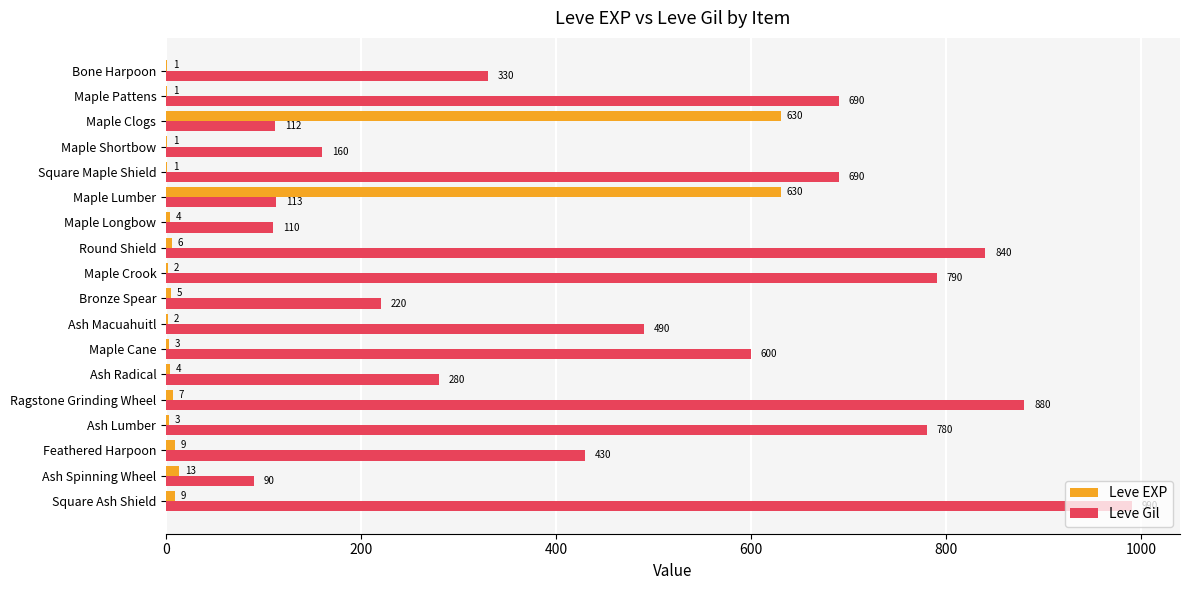

What is the total value across all series at Bronze Spear?

225